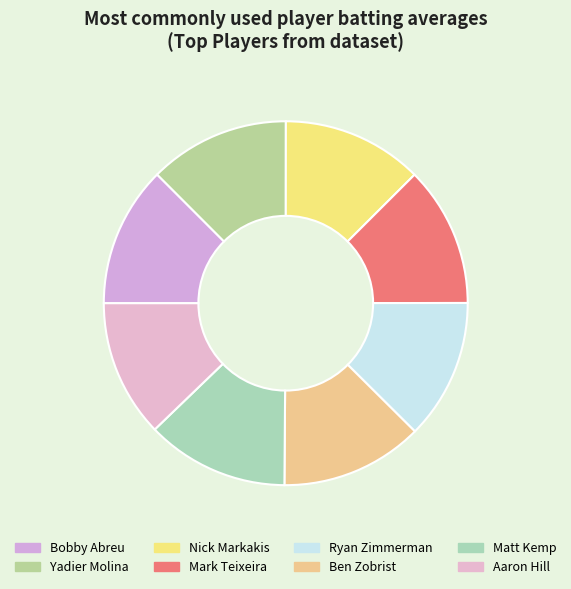

How many slices are in this pie chart?

8